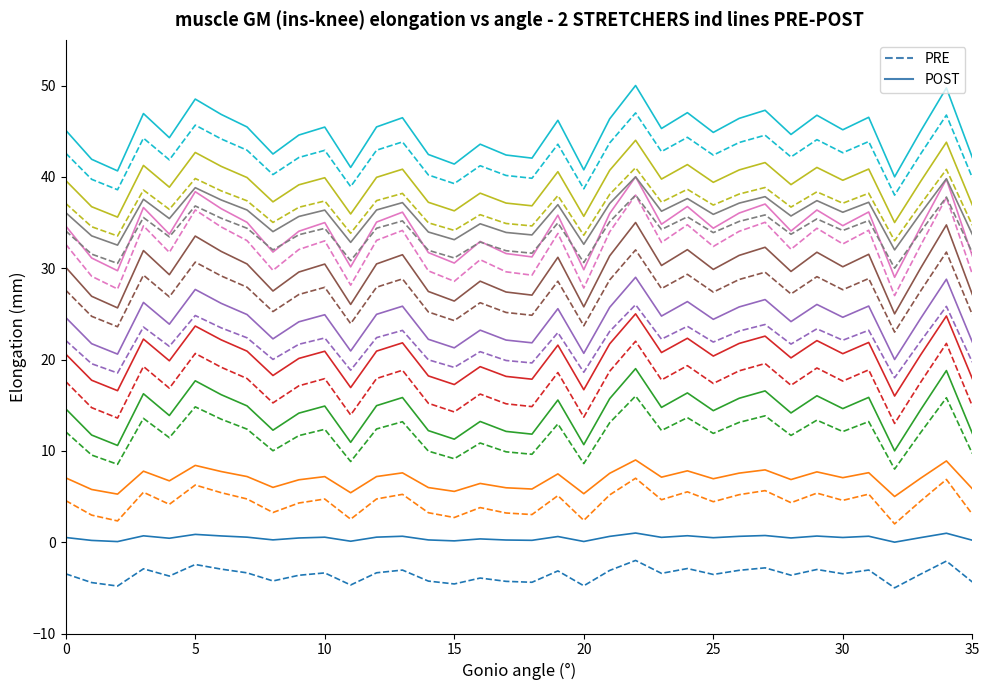

In POST, how many points are higher than both neighbors (excluding endpoints)?

12